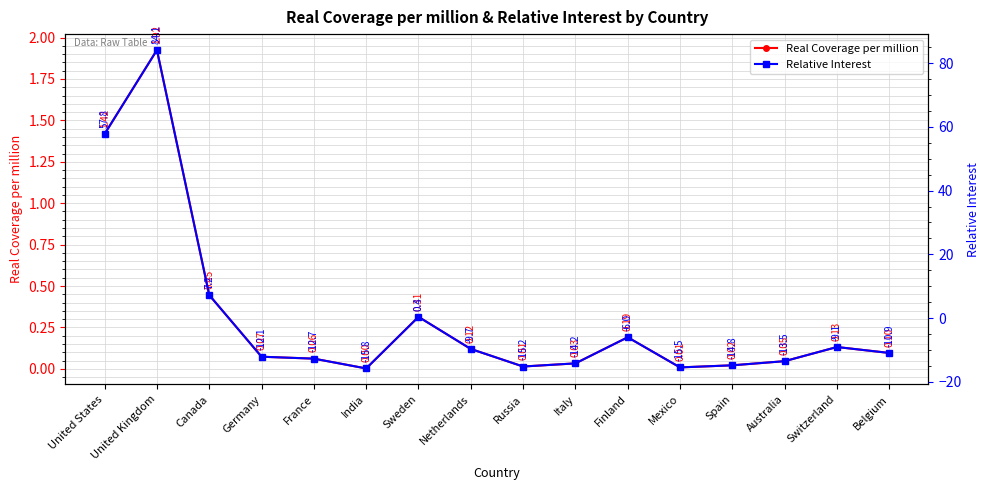

The value of Real Coverage per million at Switzerland is 0.1. True or false?

False